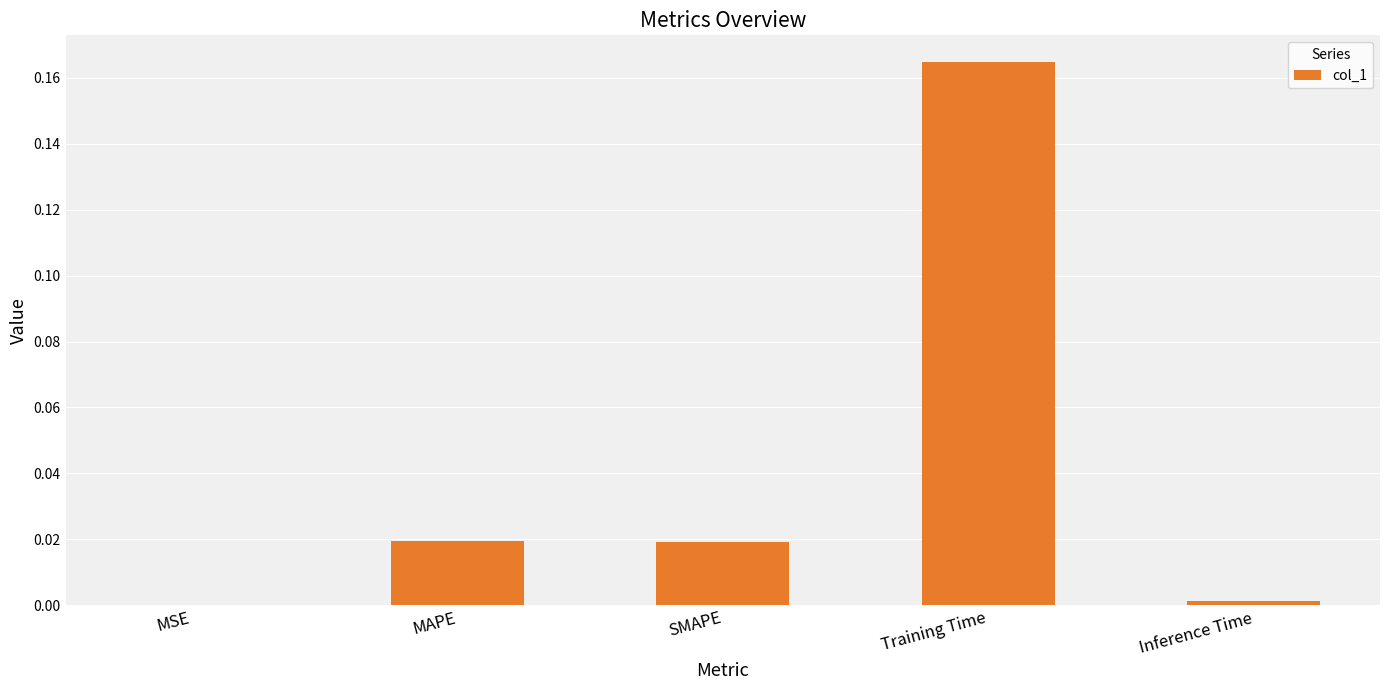

The chart shows a value of 0.0 at MSE. True or false?

True